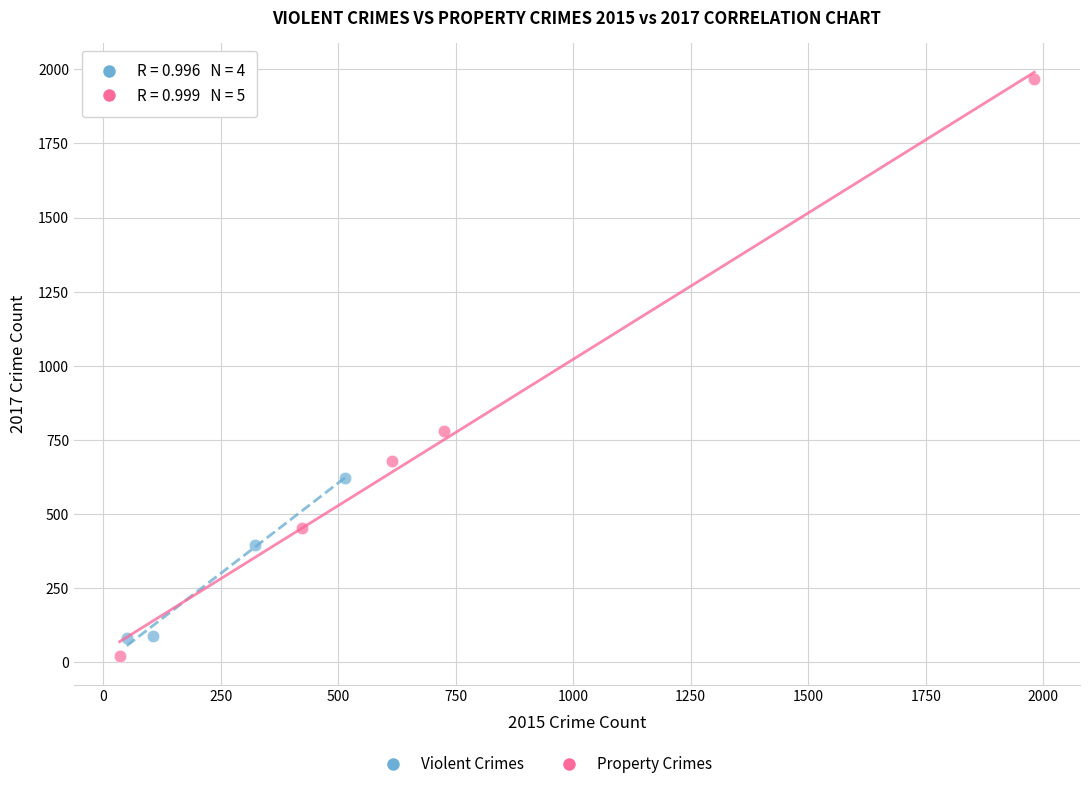

Which series has the largest Y range (max minus min)?

Property Crimes